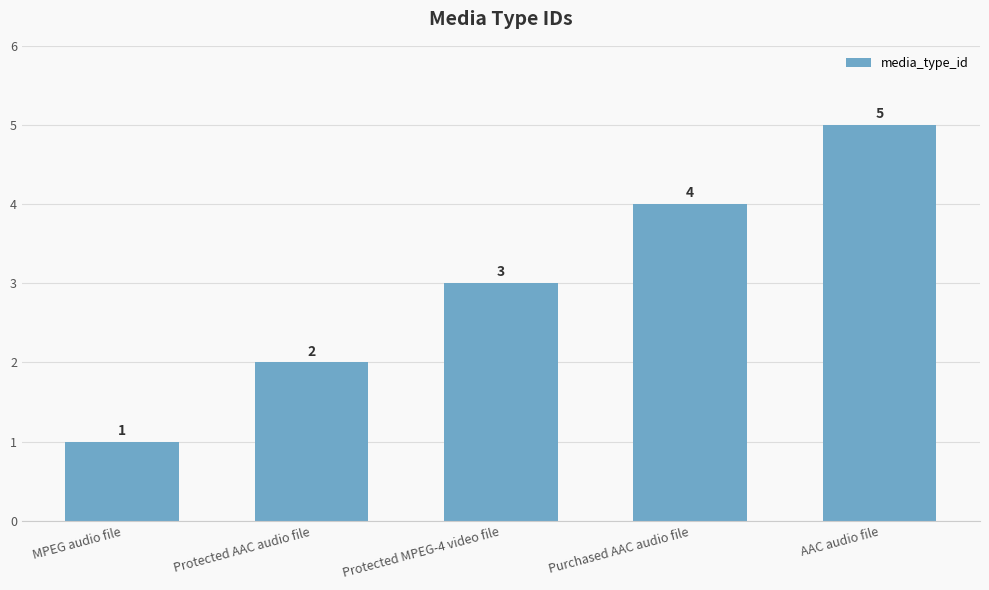

What is the ratio of the value at Purchased AAC audio file to the value at AAC audio file?

0.8